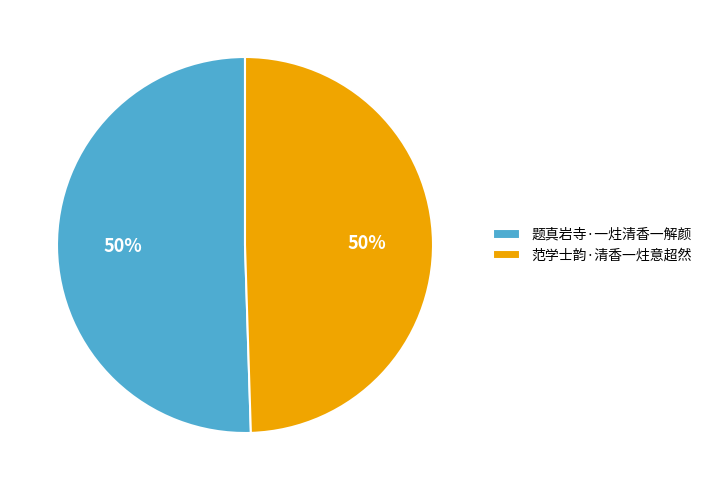

Is it true that 题真岩寺·一炷清香一解颜 is 50% of the pie?

True